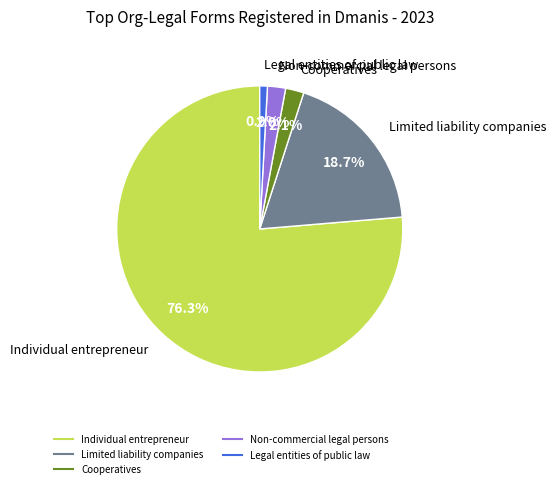

Is there any slice that represents more than half of the pie?

Yes